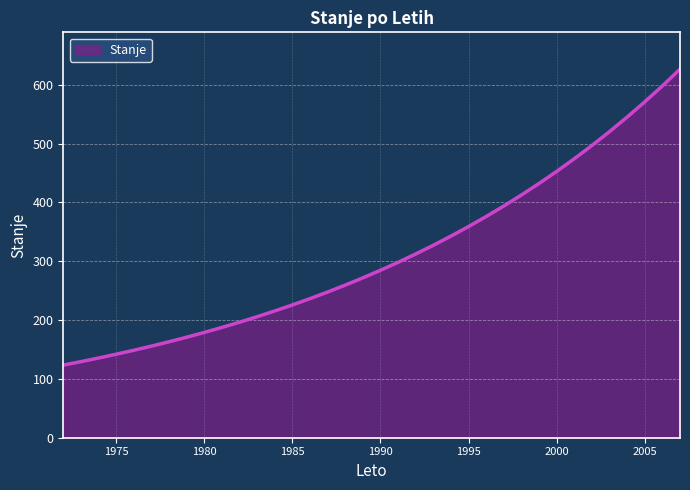

What is the minimum value shown in the chart?

123.4